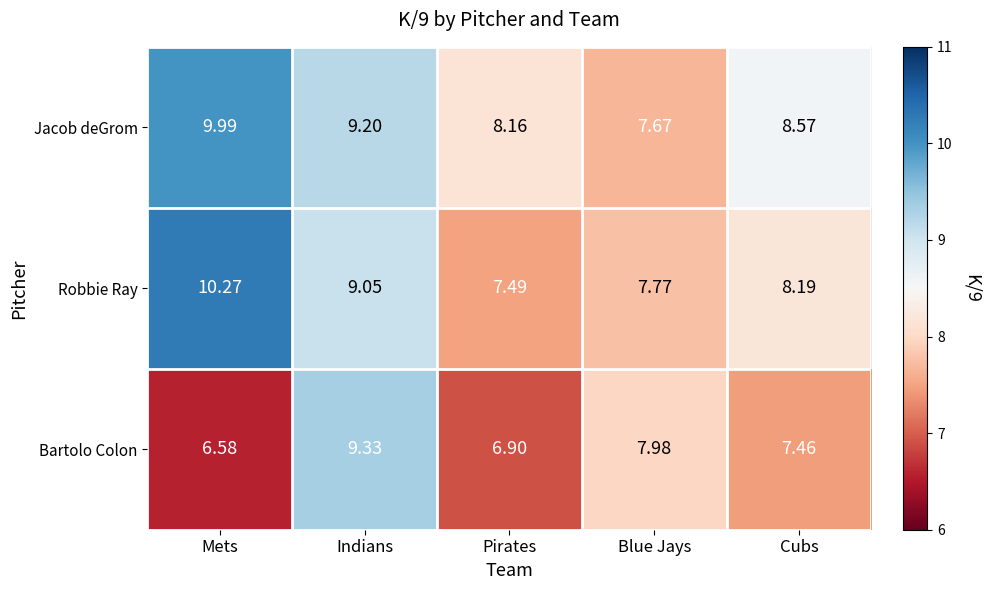

List the labels in order of Jacob deGrom value, smallest first.

Blue Jays, Pirates, Cubs, Indians, Mets